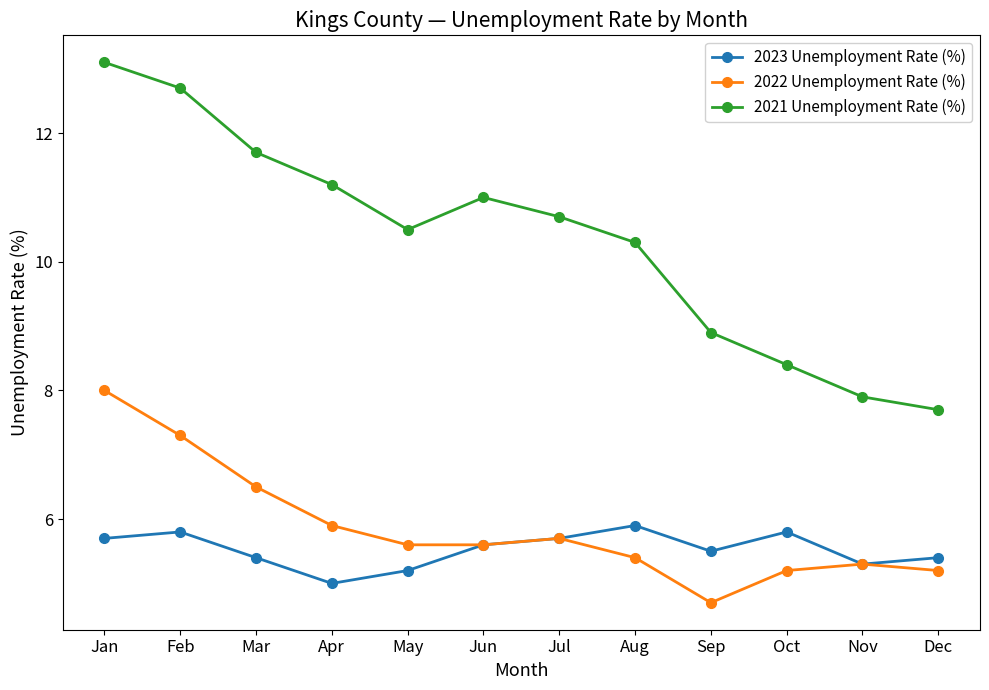

Which series has the widest spread of values?

2021 Unemployment Rate (%)